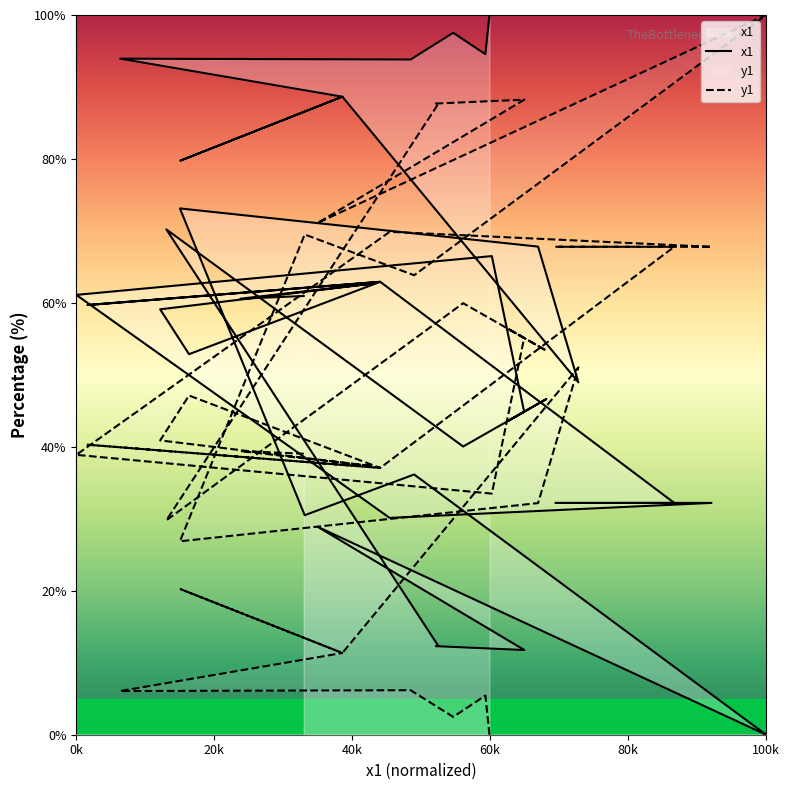

What is the difference between the maximum and second lowest values?

88.2